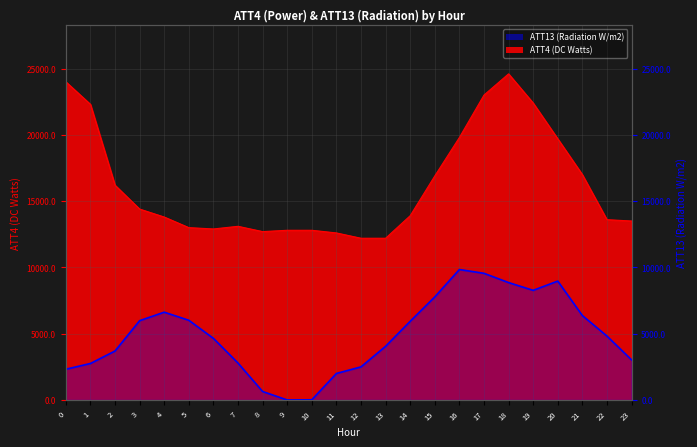

List the labels in order of value, smallest first.

9, 10, 8, 11, 0, 12, 1, 7, 23, 2, 13, 6, 22, 14, 3, 5, 21, 4, 15, 19, 18, 20, 17, 16